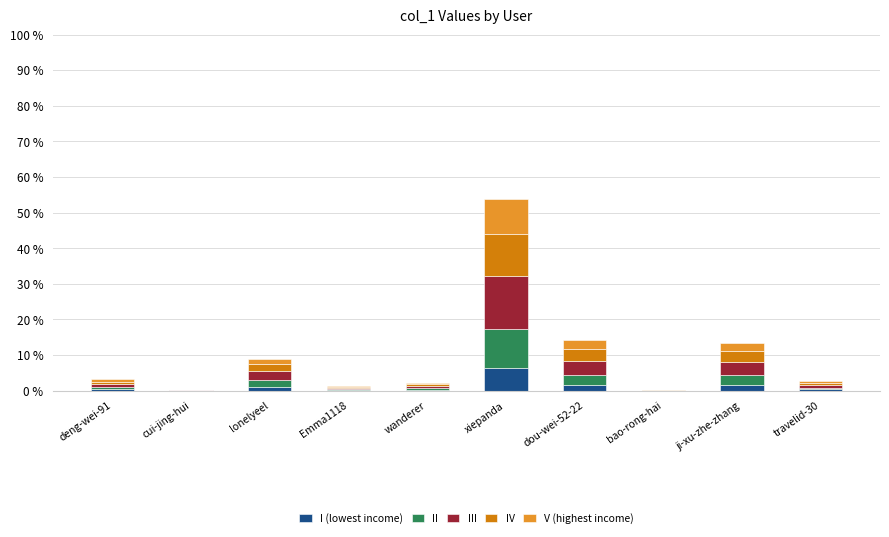

At which category is the sum across all series the highest?

xiepanda